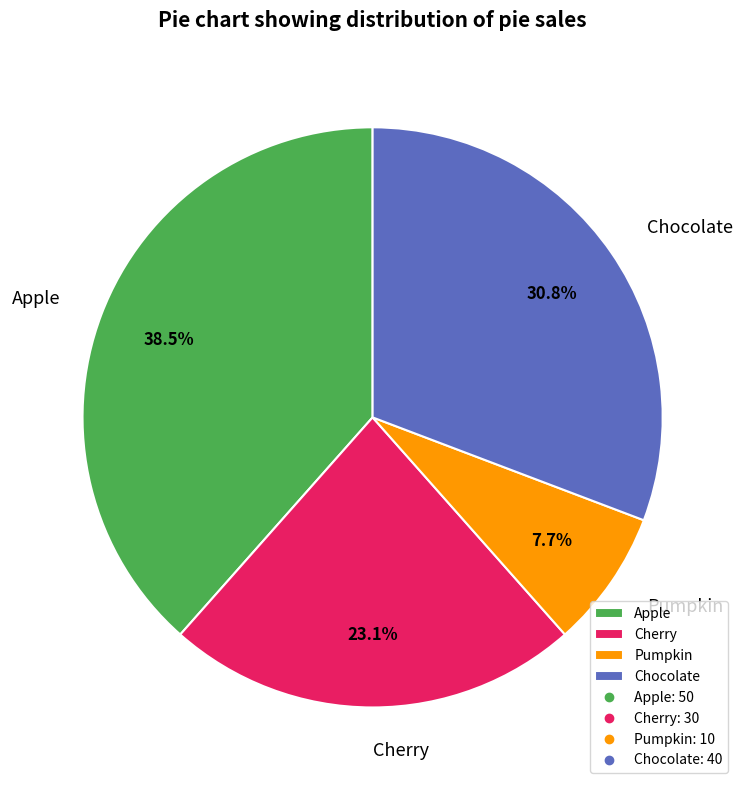

To the nearest percent, what is the difference between the Chocolate and Apple slice percentages?

8%